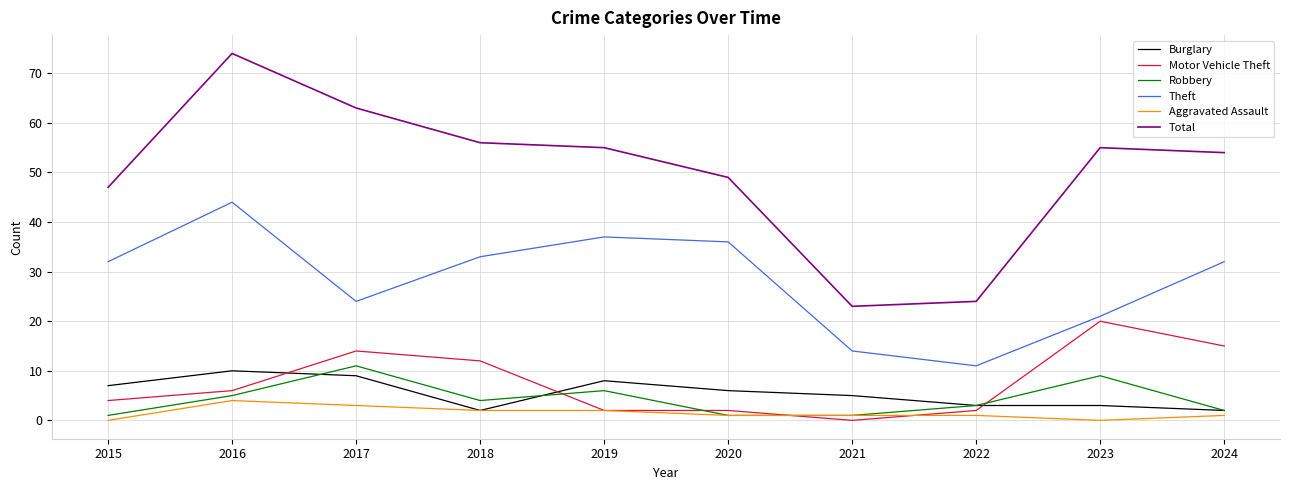

The Burglary series shows 10 at 2015. True or false?

False